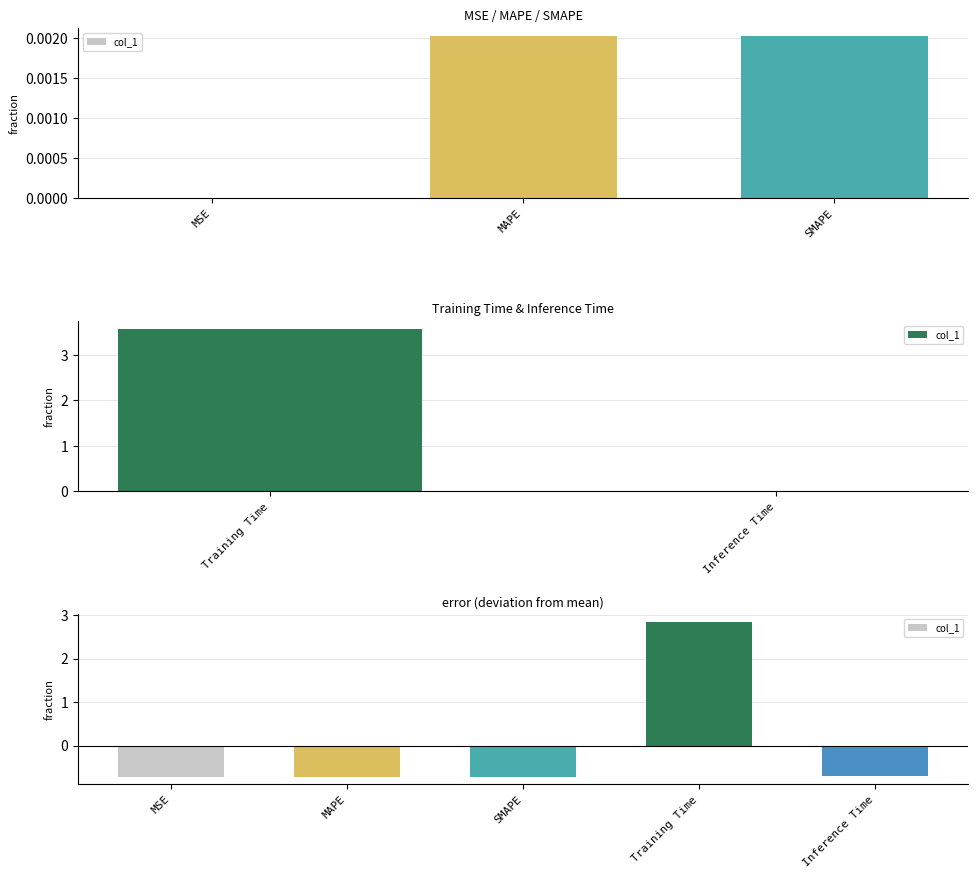

What value does the data have at Training Time?

2.8